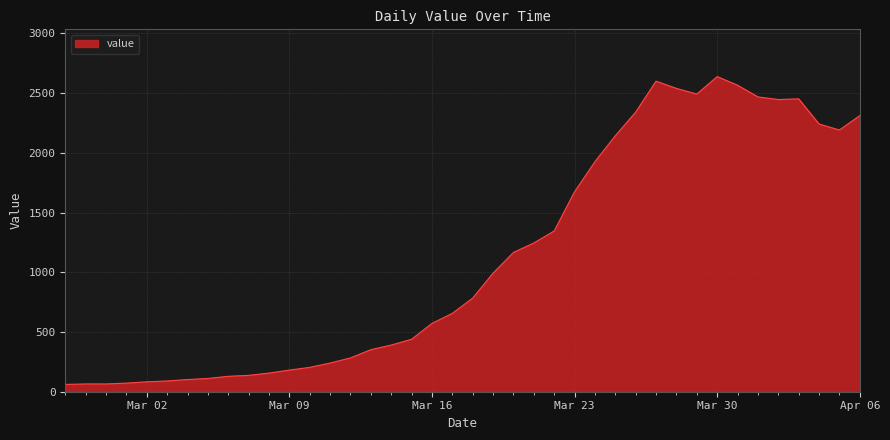

What is the difference between the maximum and minimum values?

2577